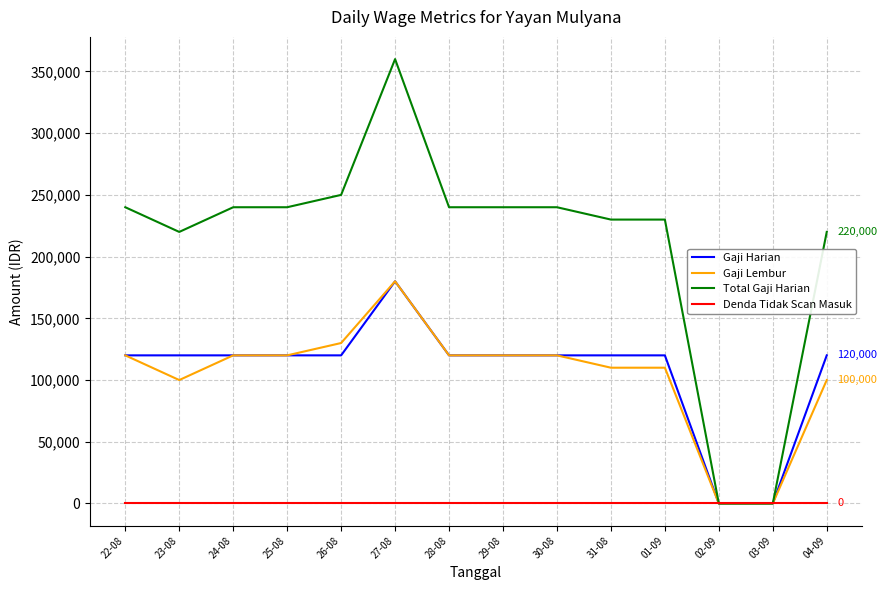

What position from the right is 02-09?

3